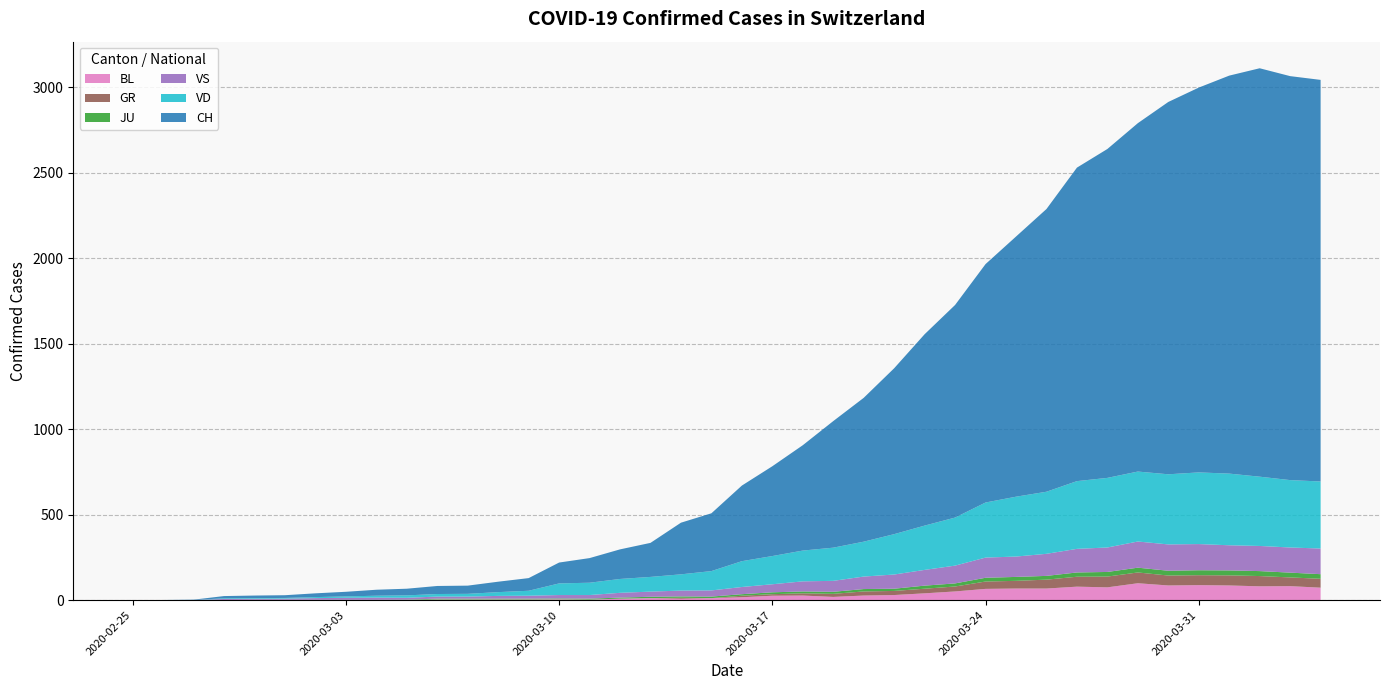

Reading left to right, list all the values displayed in this chart.

BL: 2020-02-25=0	2020-02-26=0	2020-02-27=0	2020-02-28=0	2020-02-29=1	2020-03-01=1	2020-03-02=1	2020-03-03=1	2020-03-04=1	2020-03-05=1	2020-03-06=4	2020-03-07=4	2020-03-08=4	2020-03-09=4	2020-03-10=5	2020-03-11=3	2020-03-12=9	2020-03-13=12	2020-03-14=8	2020-03-15=12	2020-03-16=17	2020-03-17=26	2020-03-18=27	2020-03-19=19	2020-03-20=27	2020-03-21=30	2020-03-22=40	2020-03-23=51	2020-03-24=66	2020-03-25=68	2020-03-26=68	2020-03-27=79	2020-03-28=75	2020-03-29=99	2020-03-30=86	2020-03-31=88	2020-04-01=86	2020-04-02=81	2020-04-03=82	2020-04-04=73
GR: 2020-02-25=0	2020-02-26=0	2020-02-27=0	2020-02-28=0	2020-02-29=0	2020-03-01=0	2020-03-02=0	2020-03-03=0	2020-03-04=0	2020-03-05=0	2020-03-06=0	2020-03-07=0	2020-03-08=0	2020-03-09=0	2020-03-10=0	2020-03-11=0	2020-03-12=0	2020-03-13=0	2020-03-14=6	2020-03-15=0	2020-03-16=9	2020-03-17=9	2020-03-18=13	2020-03-19=18	2020-03-20=24	2020-03-21=24	2020-03-22=27	2020-03-23=29	2020-03-24=43	2020-03-25=45	2020-03-26=52	2020-03-27=58	2020-03-28=63	2020-03-29=63	2020-03-30=58	2020-03-31=58	2020-04-01=59	2020-04-02=60	2020-04-03=51	2020-04-04=52
JU: 2020-02-25=0	2020-02-26=0	2020-02-27=1	2020-02-28=1	2020-02-29=1	2020-03-01=1	2020-03-02=1	2020-03-03=1	2020-03-04=1	2020-03-05=2	2020-03-06=5	2020-03-07=5	2020-03-08=5	2020-03-09=5	2020-03-10=5	2020-03-11=6	2020-03-12=6	2020-03-13=8	2020-03-14=8	2020-03-15=9	2020-03-16=9	2020-03-17=11	2020-03-18=11	2020-03-19=12	2020-03-20=14	2020-03-21=13	2020-03-22=18	2020-03-23=18	2020-03-24=22	2020-03-25=23	2020-03-26=22	2020-03-27=25	2020-03-28=27	2020-03-29=28	2020-03-30=28	2020-03-31=29	2020-04-01=29	2020-04-02=29	2020-04-03=28	2020-04-04=27
VD: 2020-02-25=0	2020-02-26=0	2020-02-27=0	2020-02-28=4	2020-02-29=4	2020-03-01=4	2020-03-02=6	2020-03-03=8	2020-03-04=11	2020-03-05=14	2020-03-06=15	2020-03-07=16	2020-03-08=22	2020-03-09=29	2020-03-10=68	2020-03-11=72	2020-03-12=81	2020-03-13=86	2020-03-14=95	2020-03-15=113	2020-03-16=151	2020-03-17=165	2020-03-18=180	2020-03-19=194	2020-03-20=204	2020-03-21=236	2020-03-22=259	2020-03-23=281	2020-03-24=322	2020-03-25=350	2020-03-26=363	2020-03-27=396	2020-03-28=407	2020-03-29=409	2020-03-30=410	2020-03-31=419	2020-04-01=419	2020-04-02=405	2020-04-03=394	2020-04-04=392
VS: 2020-02-25=0	2020-02-26=0	2020-02-27=0	2020-02-28=6	2020-02-29=6	2020-03-01=7	2020-03-02=10	2020-03-03=12	2020-03-04=13	2020-03-05=11	2020-03-06=12	2020-03-07=12	2020-03-08=16	2020-03-09=17	2020-03-10=20	2020-03-11=21	2020-03-12=28	2020-03-13=30	2020-03-14=34	2020-03-15=36	2020-03-16=42	2020-03-17=47	2020-03-18=59	2020-03-19=64	2020-03-20=73	2020-03-21=83	2020-03-22=92	2020-03-23=104	2020-03-24=118	2020-03-25=119	2020-03-26=129	2020-03-27=138	2020-03-28=143	2020-03-29=153	2020-03-30=154	2020-03-31=153	2020-04-01=147	2020-04-02=147	2020-04-03=147	2020-04-04=150
CH: 2020-02-25=0	2020-02-26=1	2020-02-27=2	2020-02-28=13	2020-02-29=15	2020-03-01=16	2020-03-02=22	2020-03-03=27	2020-03-04=35	2020-03-05=39	2020-03-06=47	2020-03-07=48	2020-03-08=61	2020-03-09=74	2020-03-10=122	2020-03-11=144	2020-03-12=173	2020-03-13=199	2020-03-14=302	2020-03-15=338	2020-03-16=442	2020-03-17=525	2020-03-18=616	2020-03-19=740	2020-03-20=841	2020-03-21=970	2020-03-22=1119	2020-03-23=1243	2020-03-24=1394	2020-03-25=1521	2020-03-26=1653	2020-03-27=1833	2020-03-28=1923	2020-03-29=2037	2020-03-30=2177	2020-03-31=2250	2020-04-01=2327	2020-04-02=2388	2020-04-03=2362	2020-04-04=2348